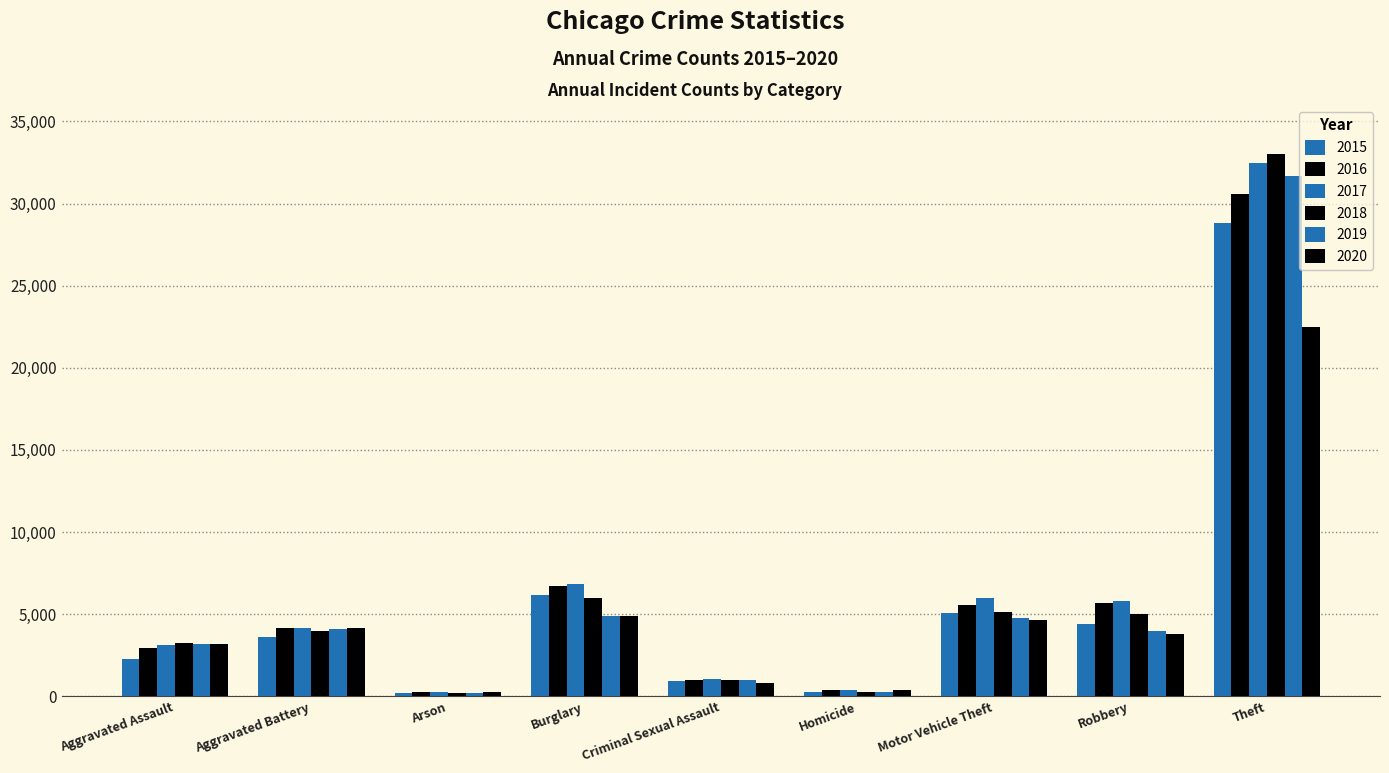

Is the value of 2020 at Robbery greater than the value of 2017 at Theft?

No